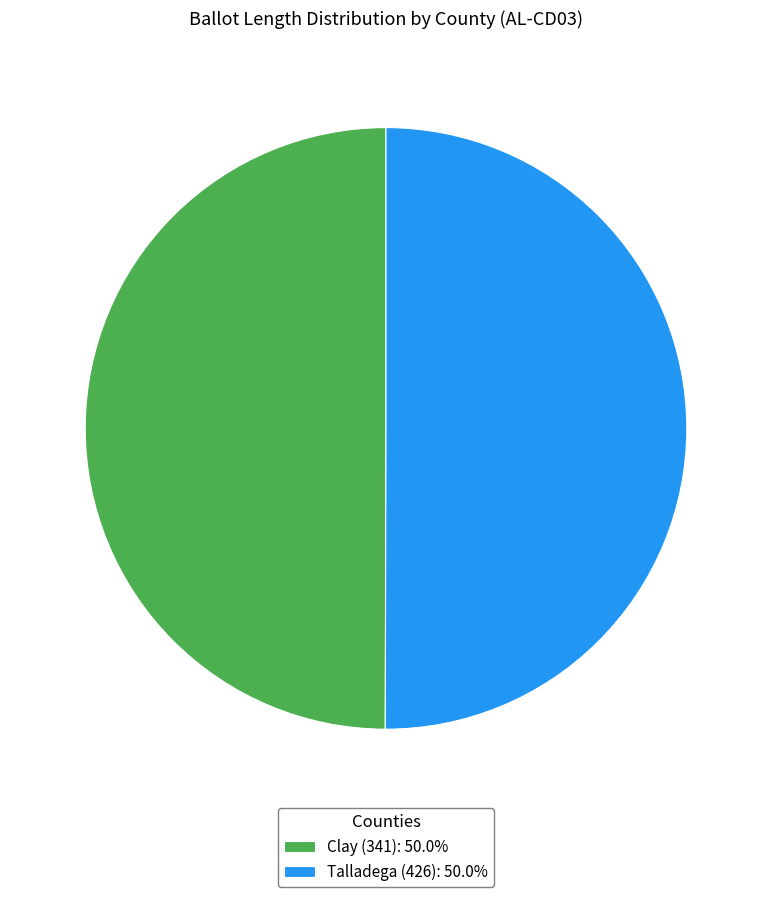

How many segments does this pie chart have?

2